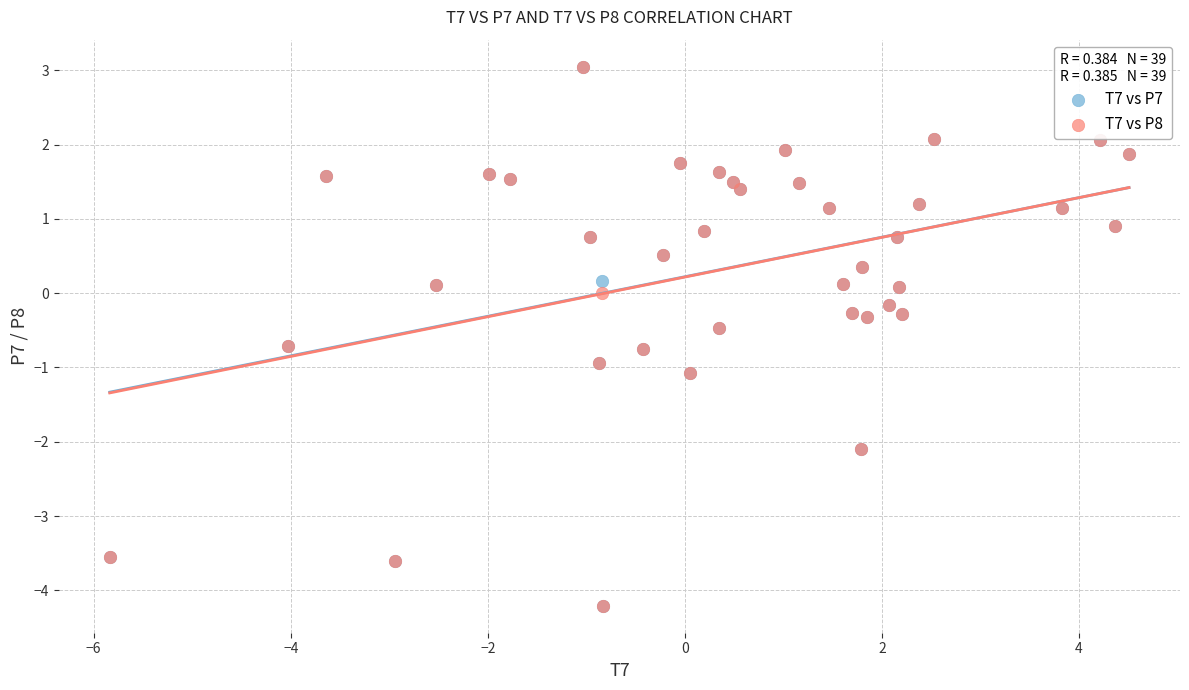

What are all the series names shown in the legend?

T7 vs P7, T7 vs P8